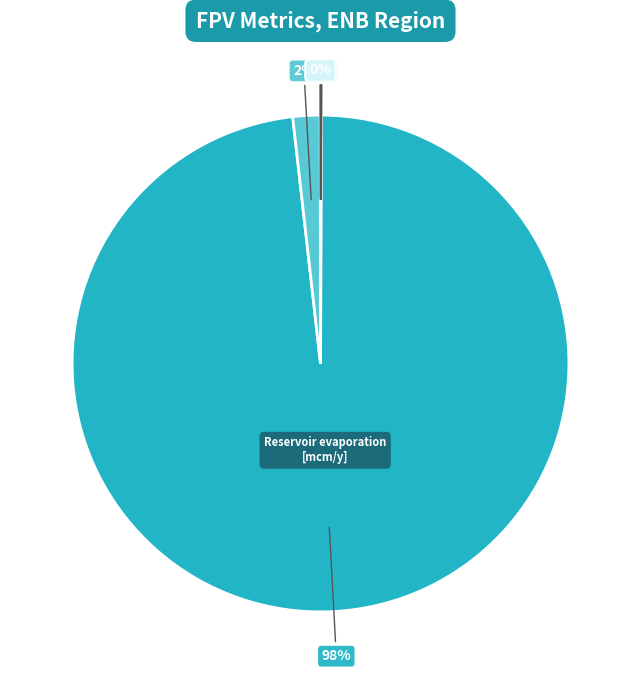

Count the number of slices in the pie.

7